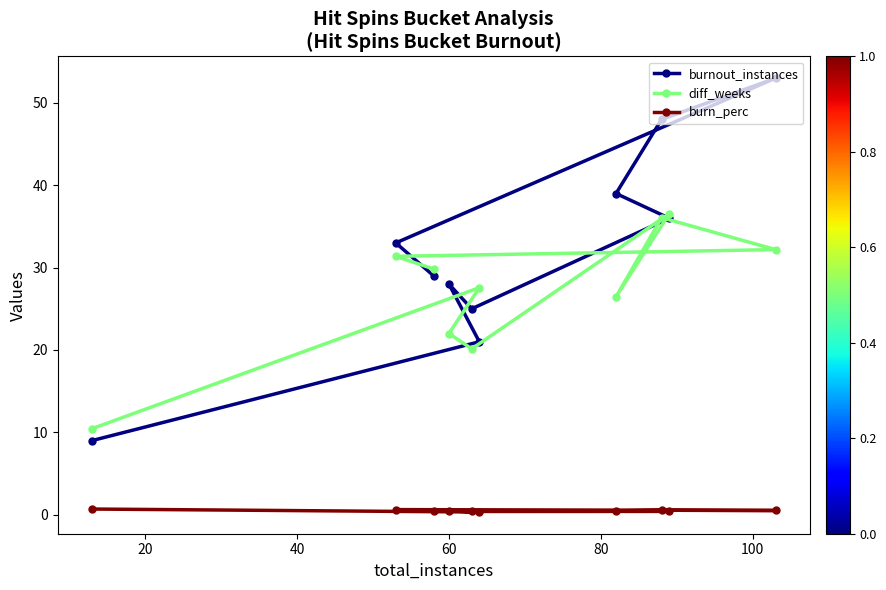

What is the value of the burnout_instances point at the 2nd from the left?

33.0